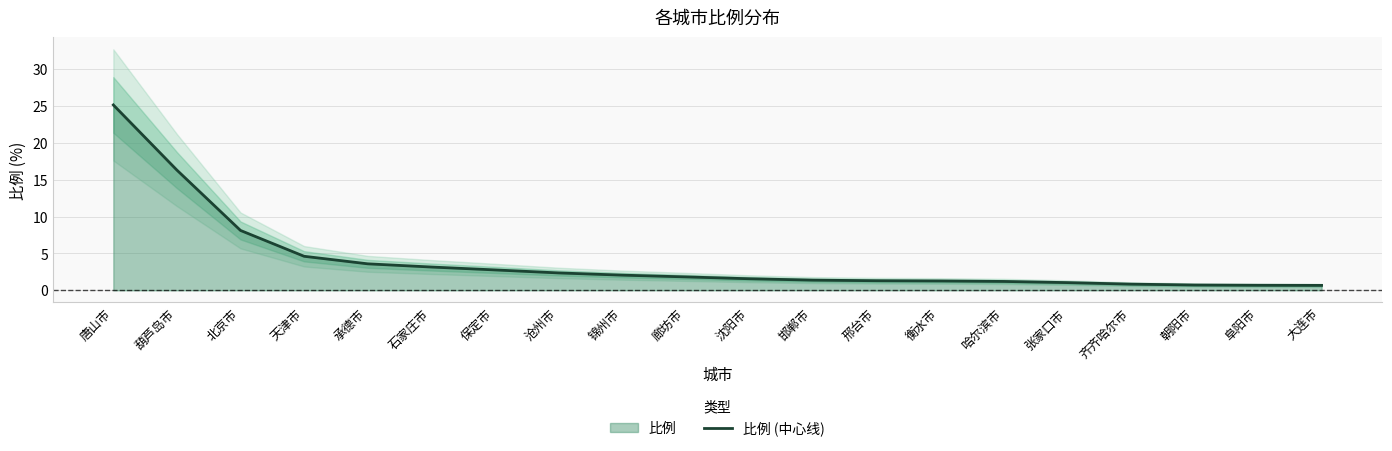

What is the label of the 7th point from the right?

衡水市